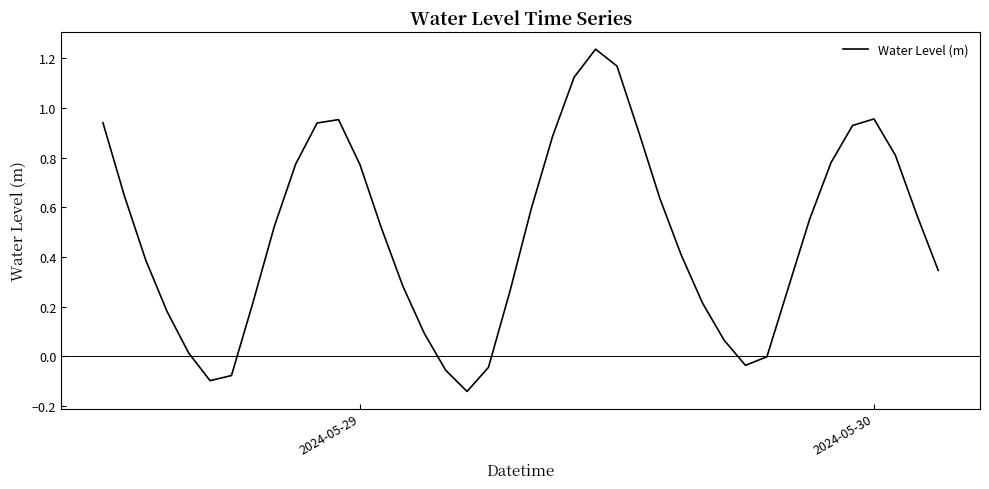

What is the difference between the maximum and minimum values?

1.4